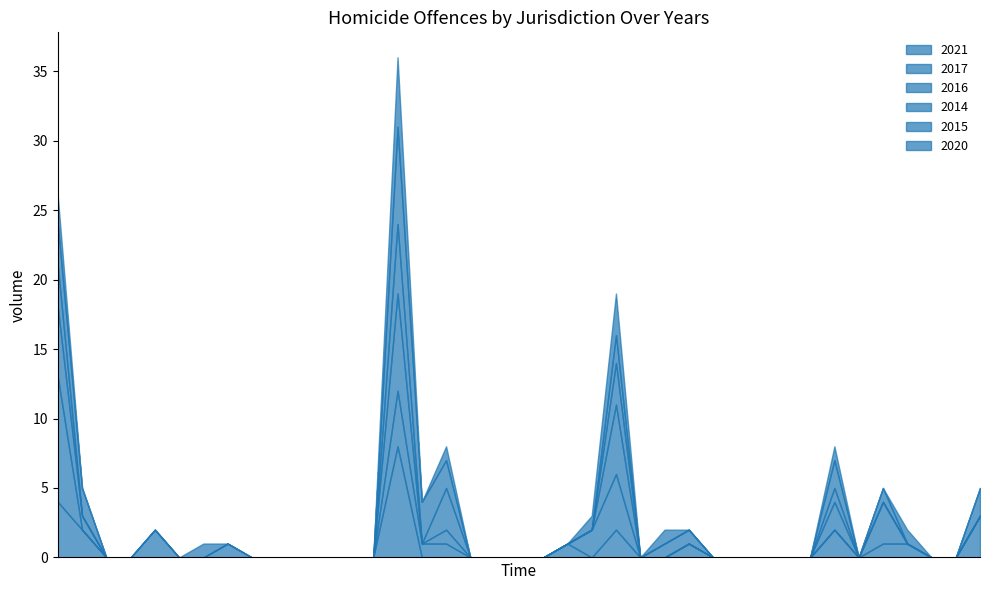

What is the label of the 35th point from the left?

Courtenay